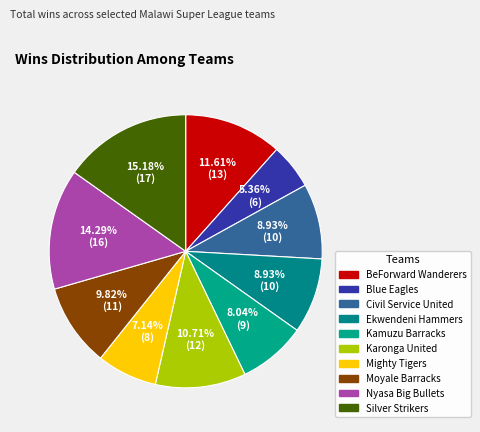

To the nearest percent, what is the difference between the BeForward Wanderers and Moyale Barracks slice percentages?

2%